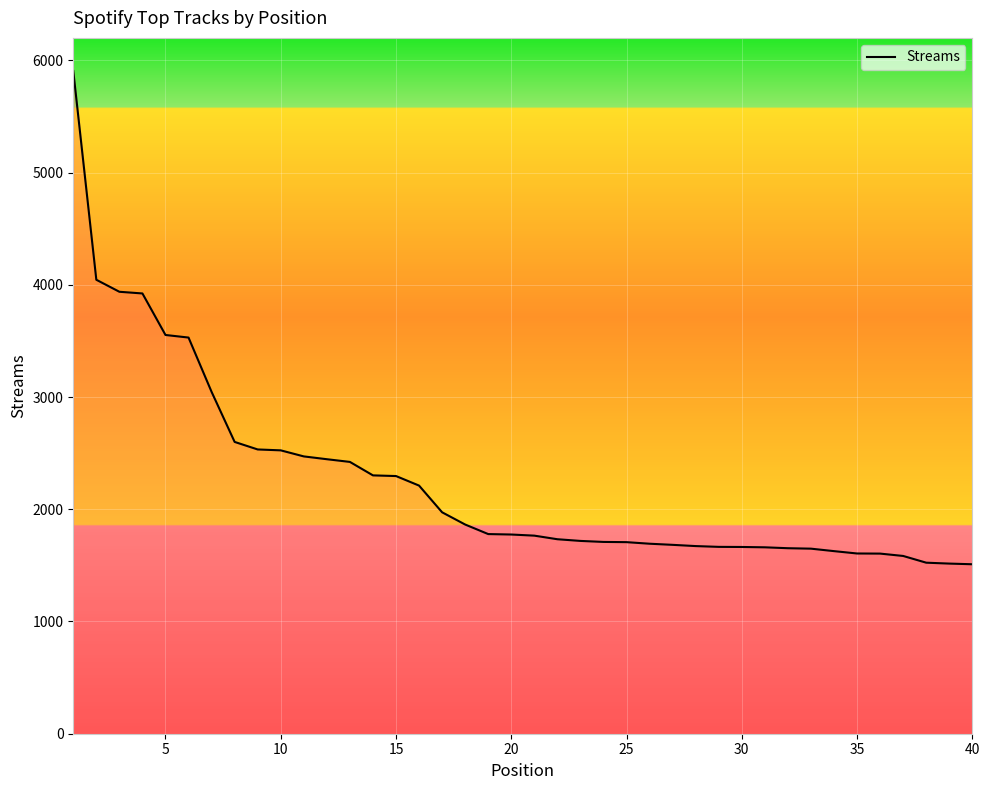

What is the minimum value shown in the chart?

1510